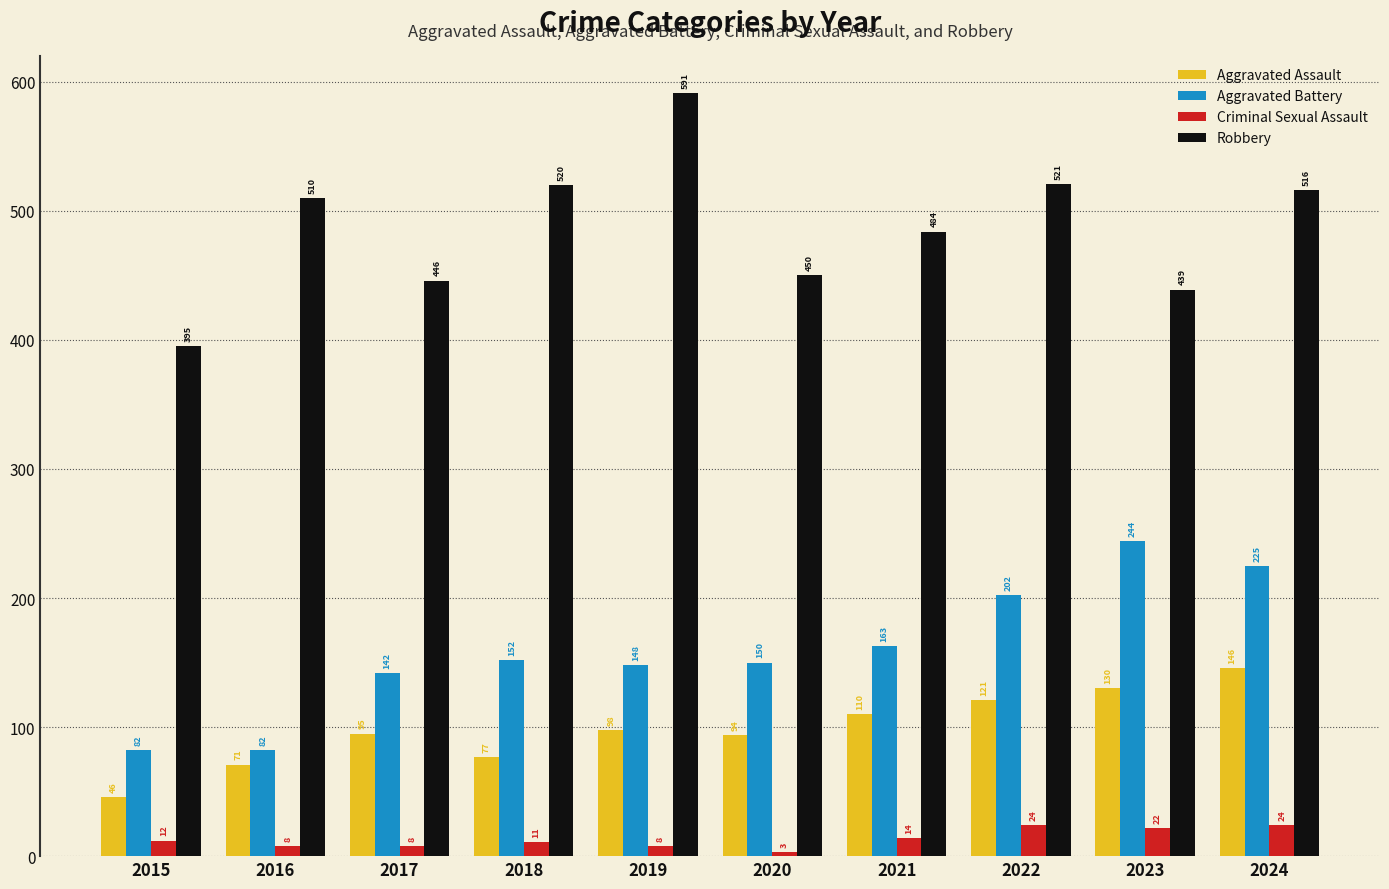

What is the maximum value shown in the chart?

591